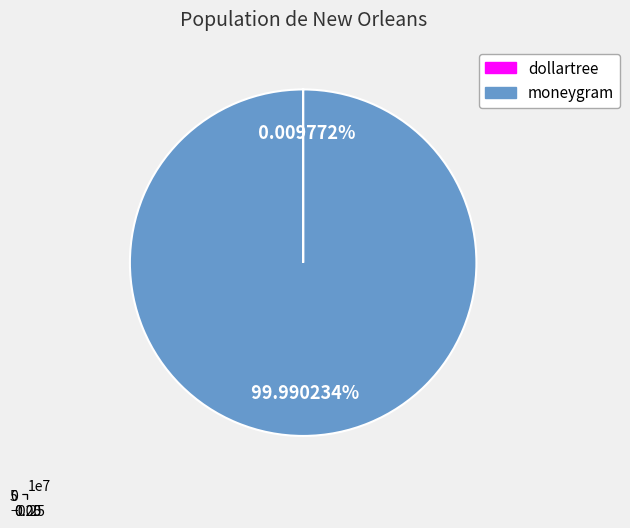

Which category accounts for the majority?

moneygram